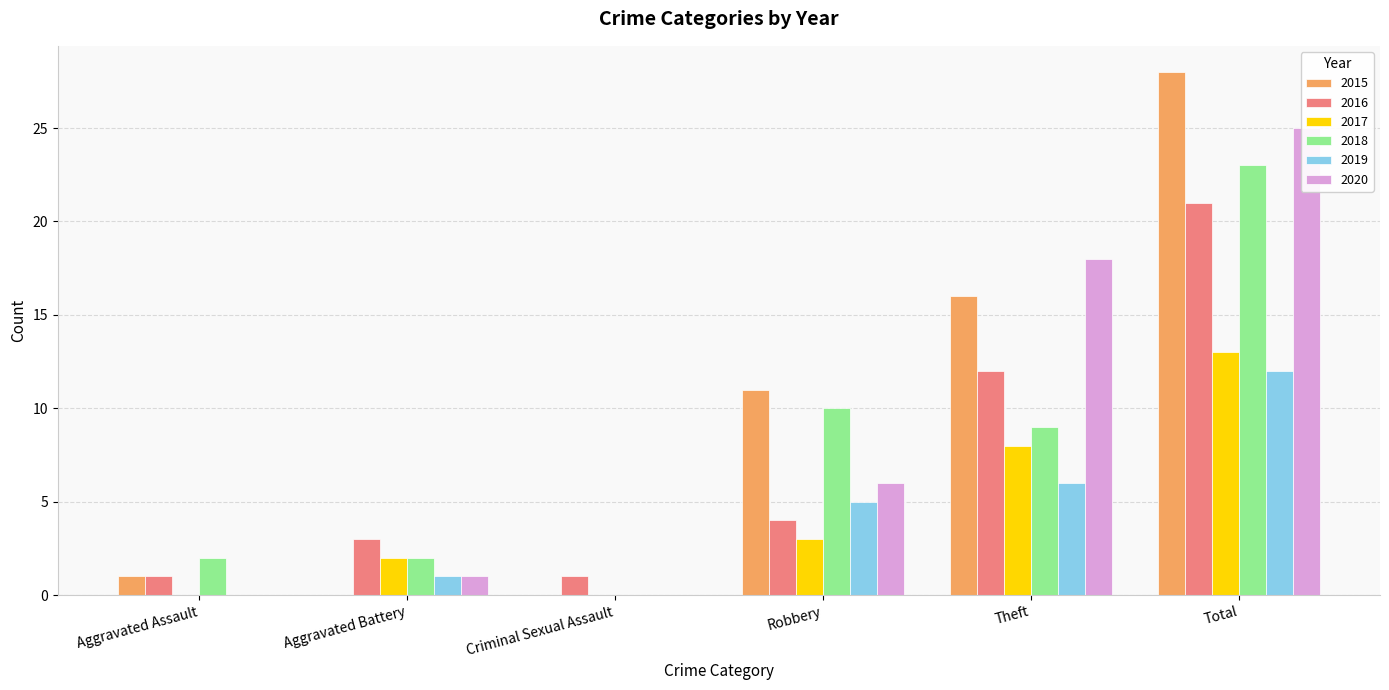

What position from the left is Total?

6